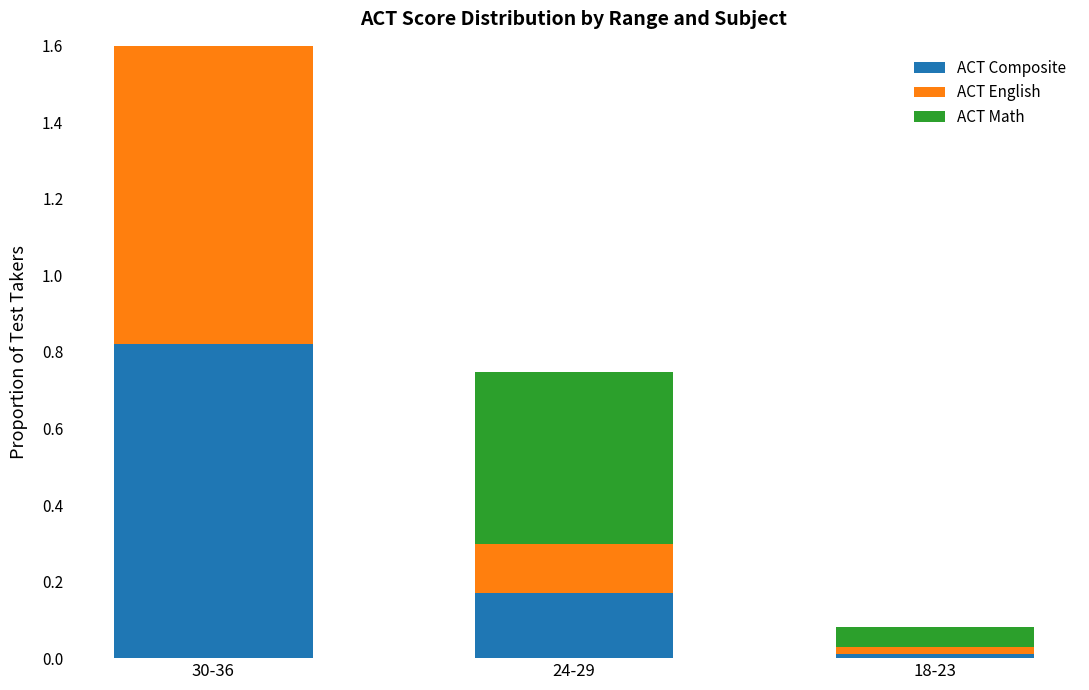

Which series has the widest spread of values?

ACT English